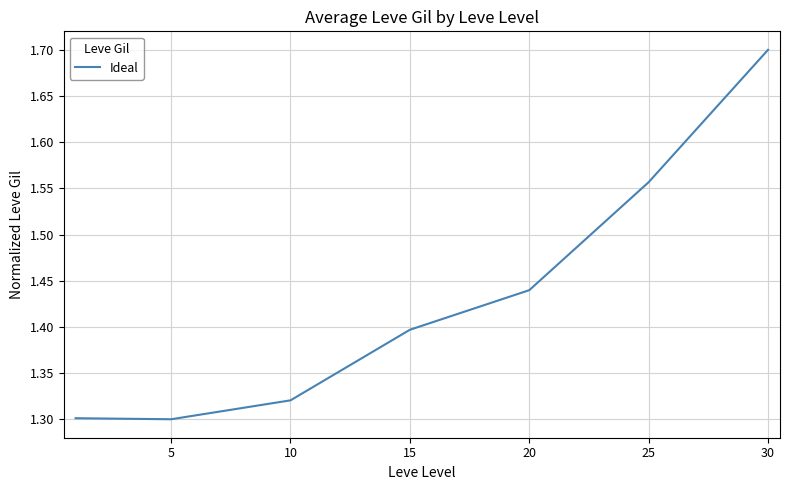

What is the difference between the second highest and minimum values?

0.3